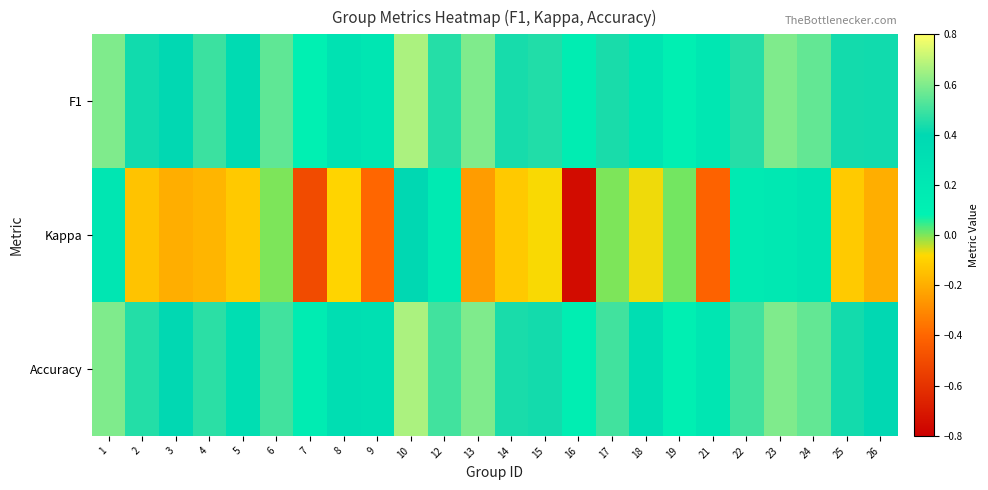

What is the spread (max minus min) of values at 12?

0.3